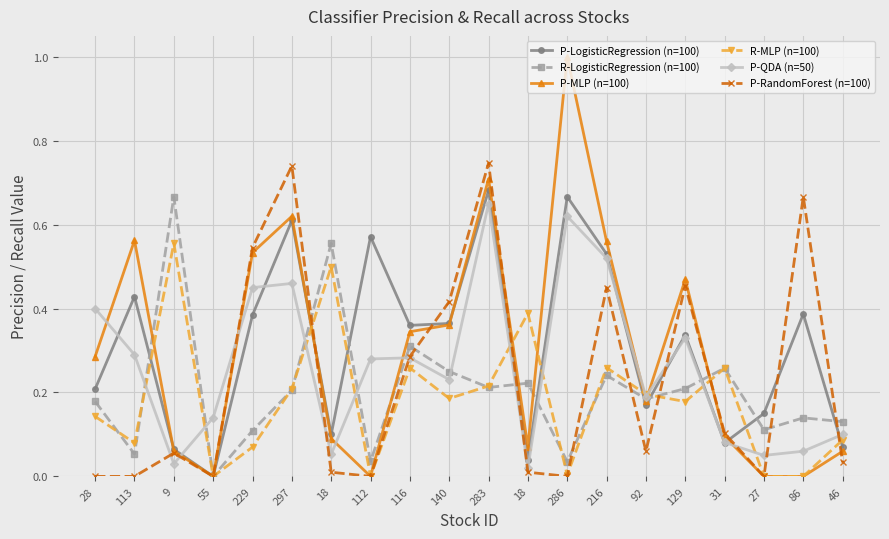

What is the difference between the highest and lowest values at 283?

0.5